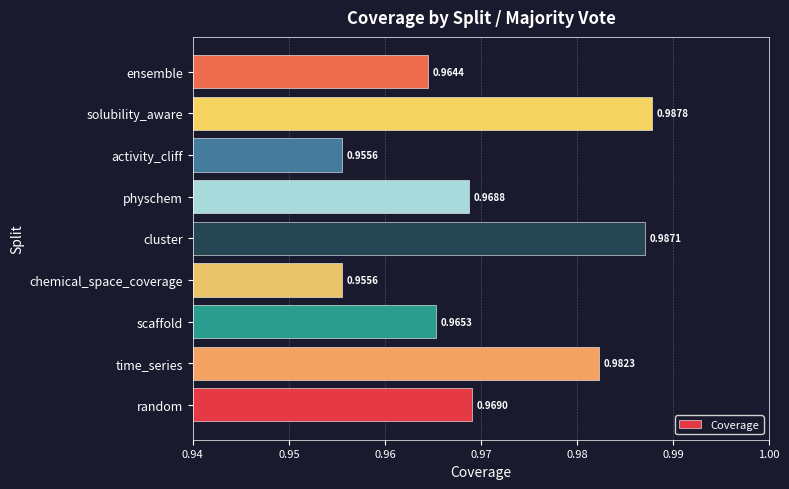

What is the sum of all values?

8.7